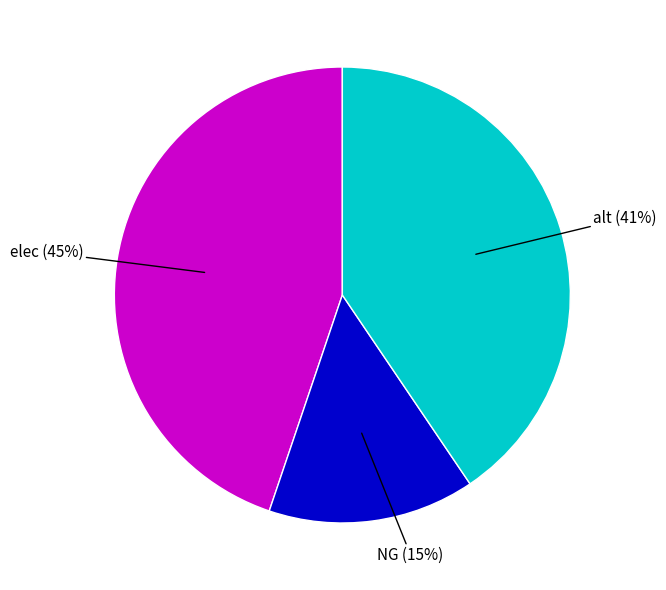

True or false: alt accounts for 50% of the total.

False